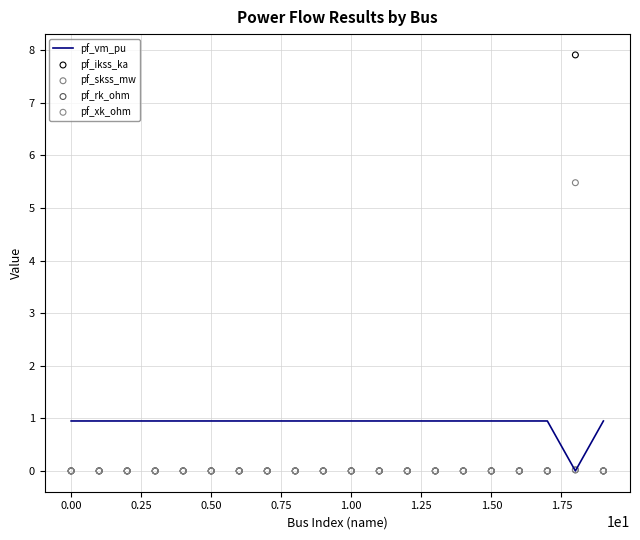

Which series contains the highest Y value?

pf_ikss_ka